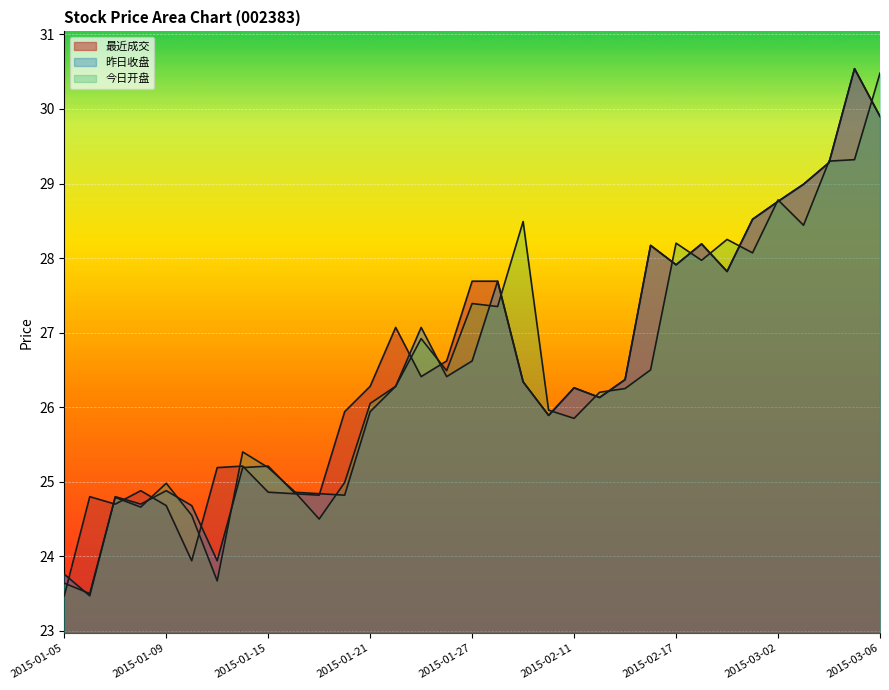

Where is 最近成交 nearest to the value 27?

2015-01-22